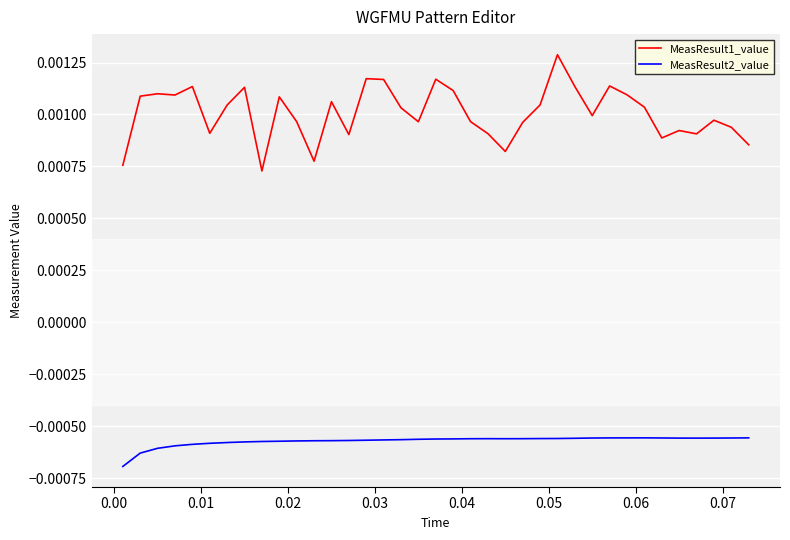

Which series has the widest spread of values?

MeasResult1_value